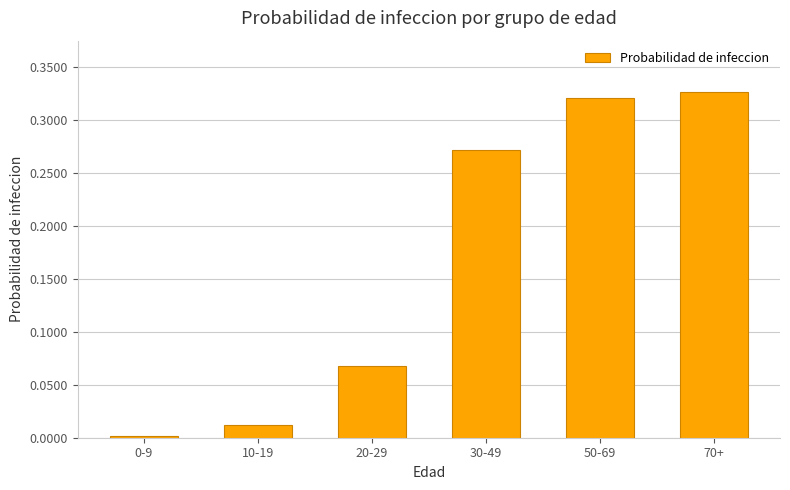

What is the change in value from 20-29 to 70+?

+0.3